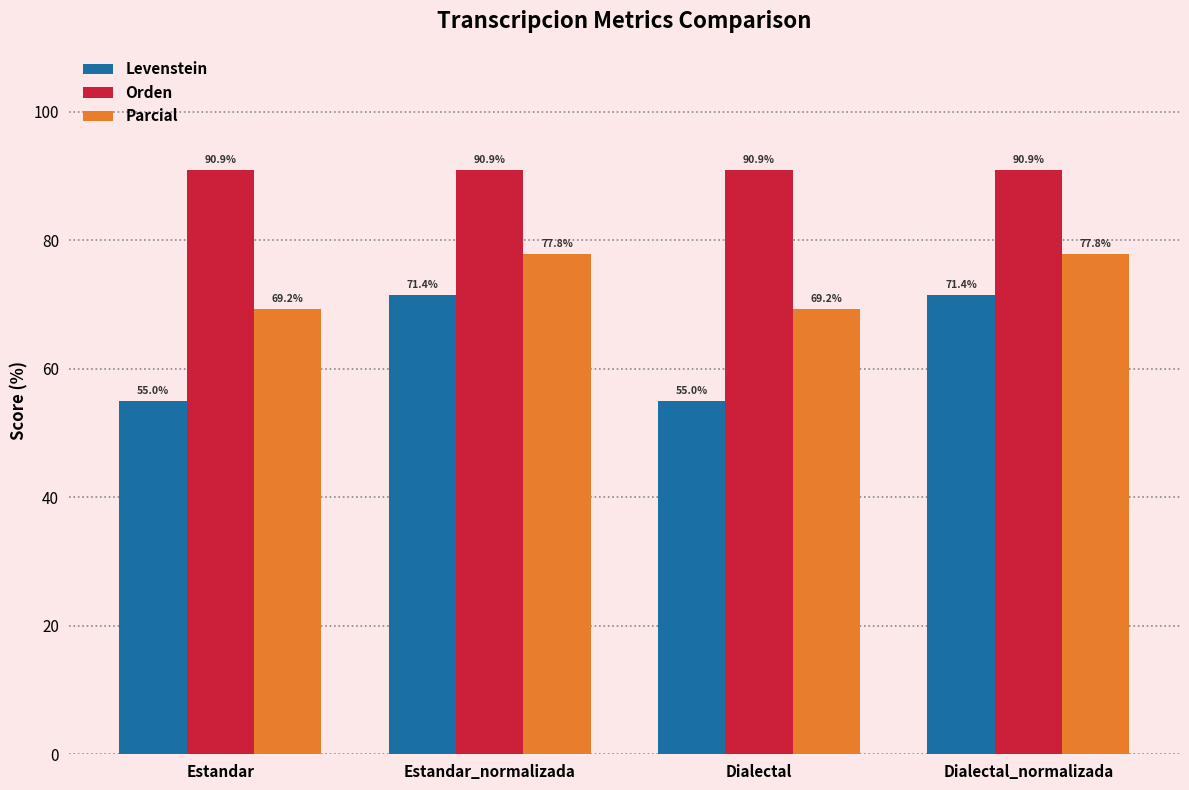

What is the average value of the Orden series?

90.9